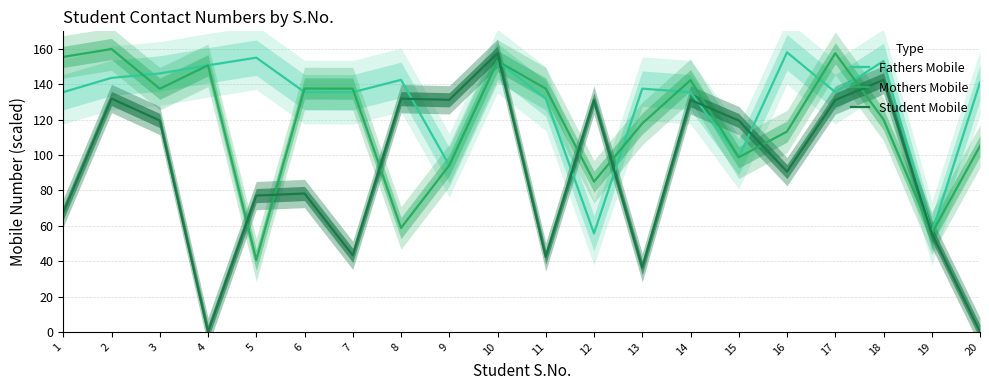

What is the value of the Mothers Mobile point at the 10th from the left?

153.2